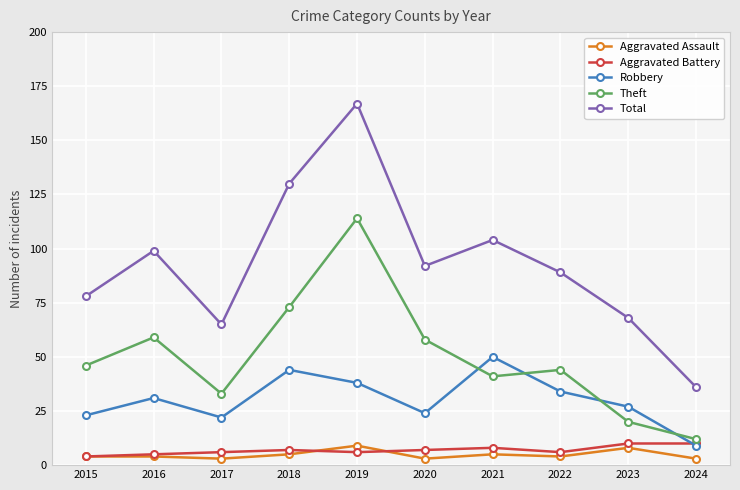

At how many categories does at least one series exceed 11?

10